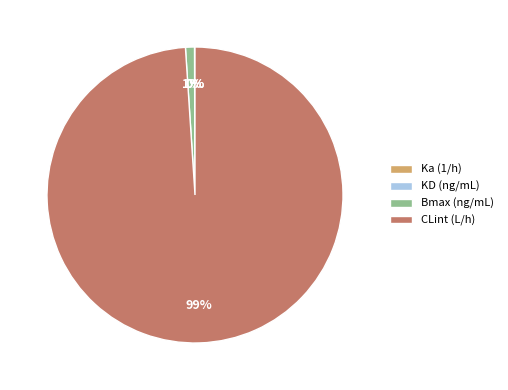

Which slice is the largest?

CLint (L/h)